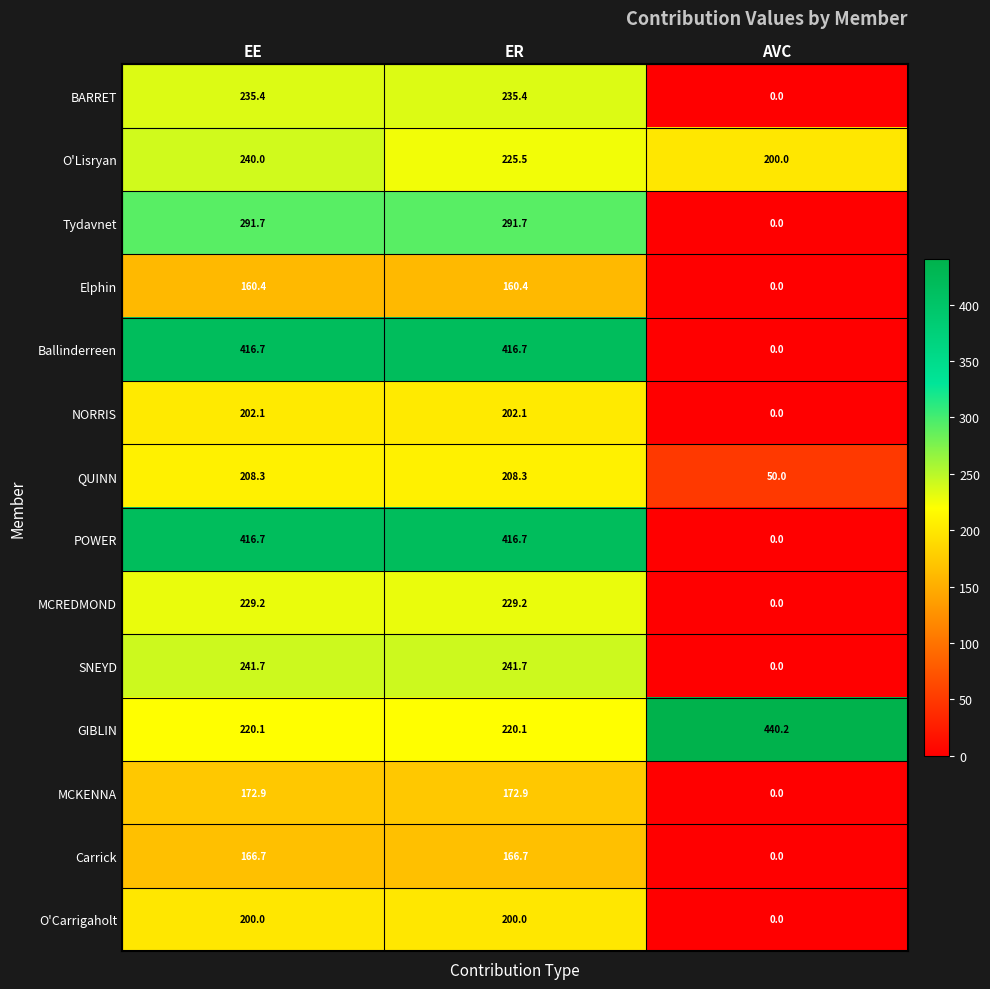

What is the sum of the Elphin values at ER and AVC?

160.4